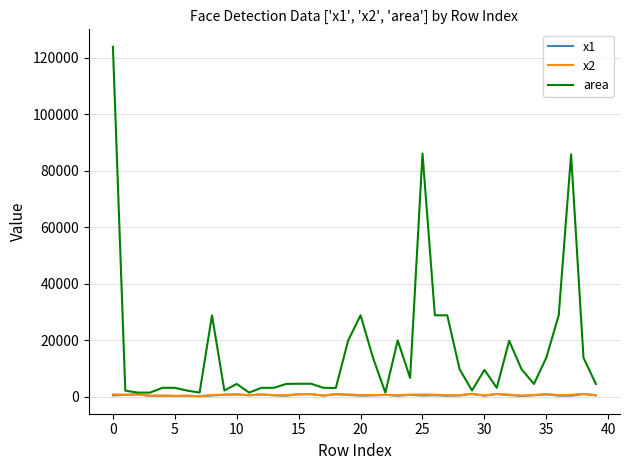

Which series has the largest total across all categories?

area